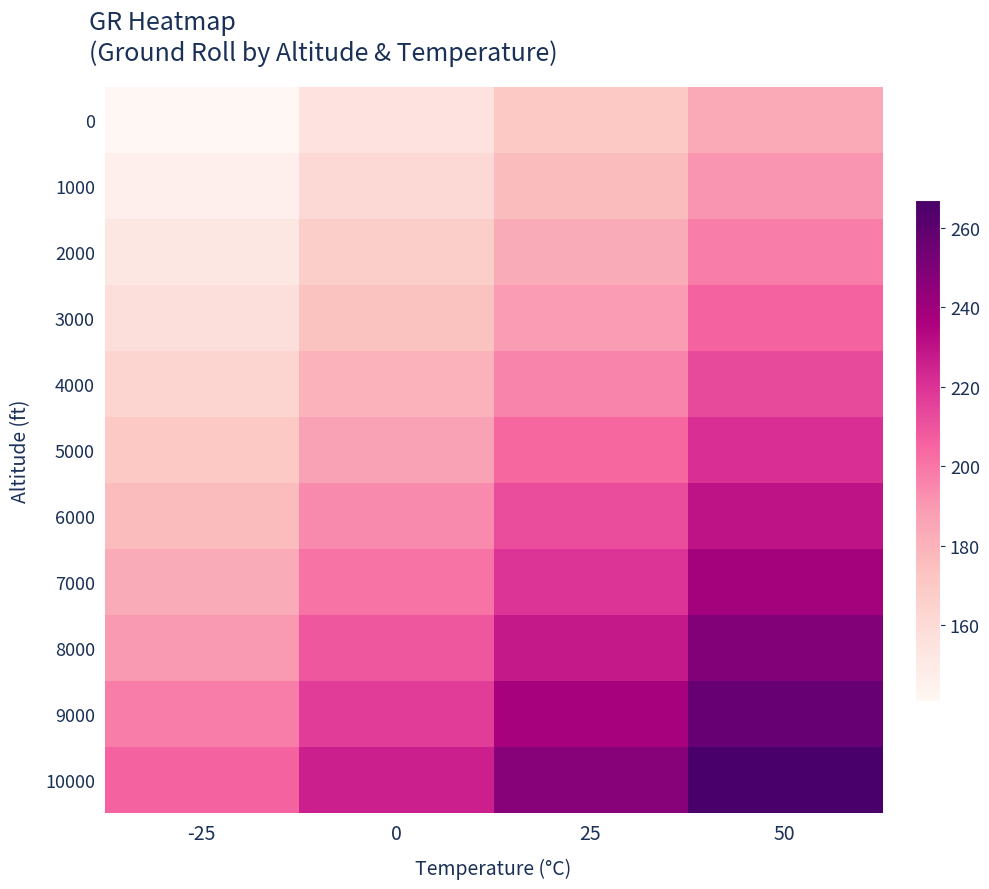

At how many categories does at least one series exceed 222?

3